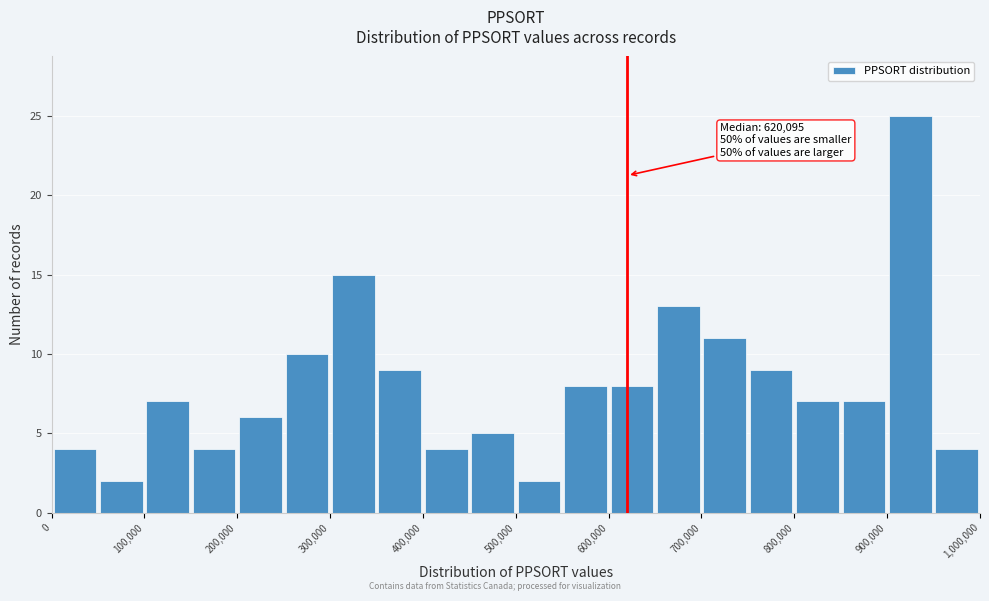

Over which range of the x-axis is the bar tallest?

900000 to 950000